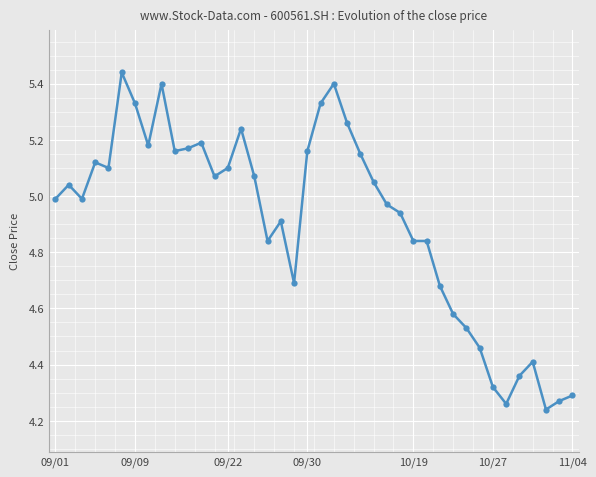

What is the sum of all values?

196.4